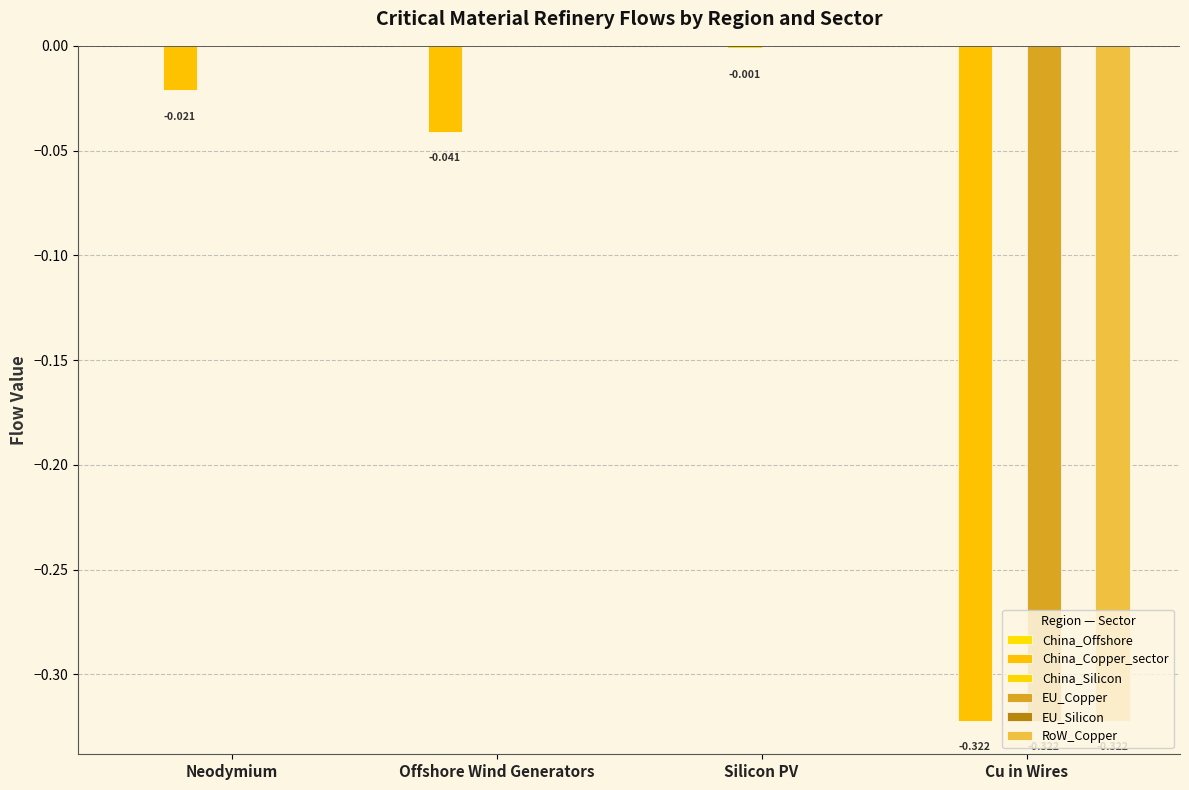

Reading left to right, transcribe all the data shown in this chart.

China_Offshore: 0.0	-0.0	0.0	0.0
China_Copper_sector: -0.0	-0.0	0.0	-0.3
China_Silicon: 0.0	0.0	-0.0	0.0
EU_Copper: 0.0	0.0	0.0	-0.3
EU_Silicon: 0.0	0.0	-0.0	0.0
RoW_Copper: 0.0	0.0	0.0	-0.3